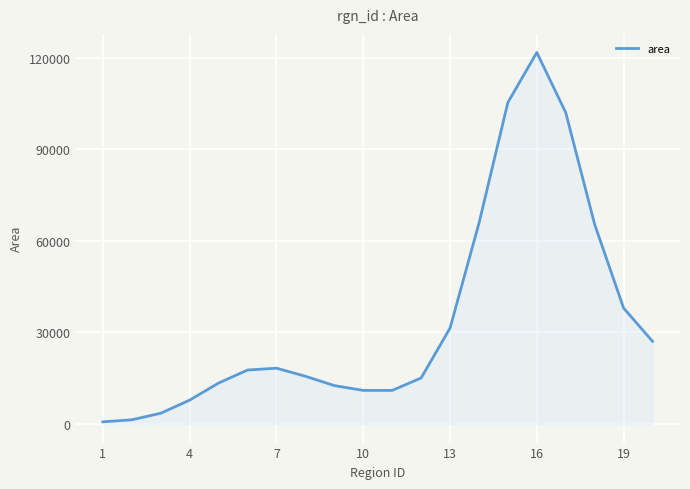

How many lines are shown in the chart?

1